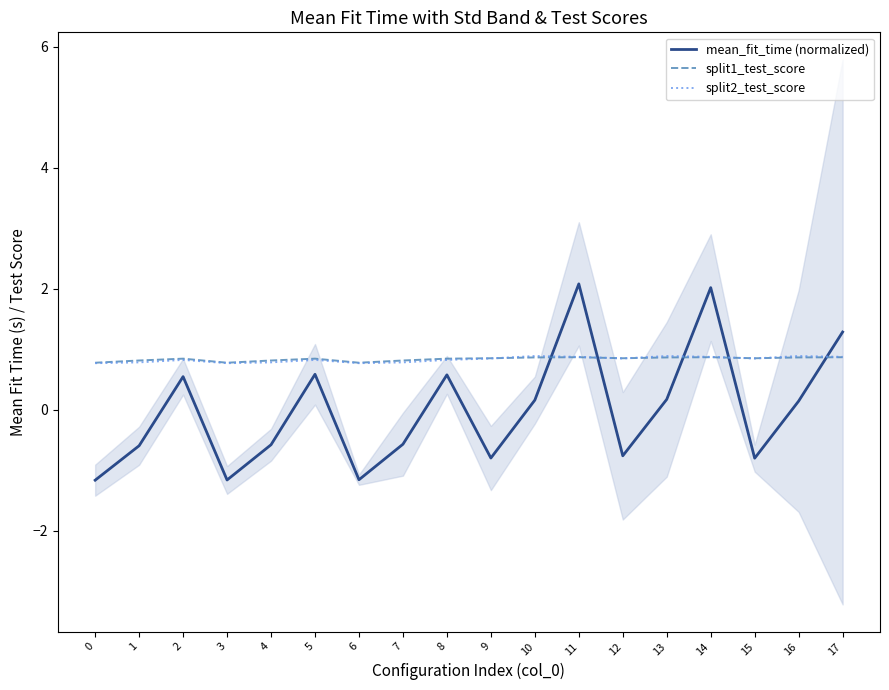

The split1_test_score series shows 0.8 at 7. True or false?

True